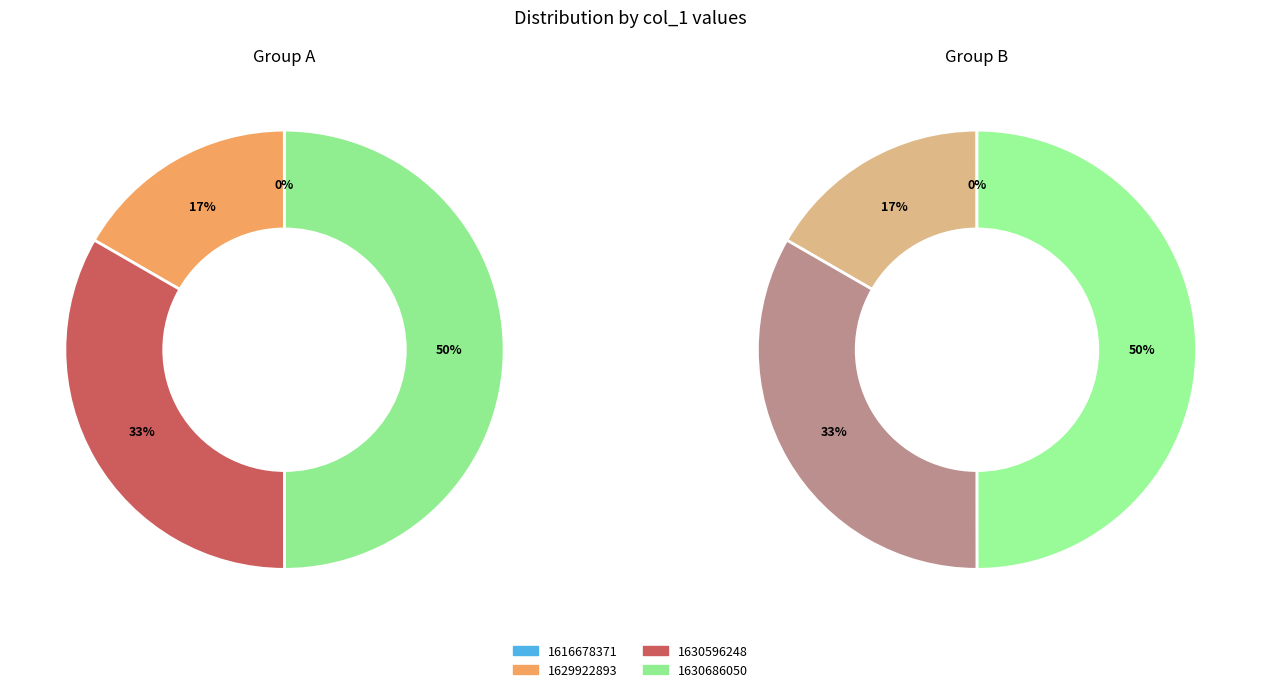

What percentage is the 1630596248 slice, to the nearest percent?

33%